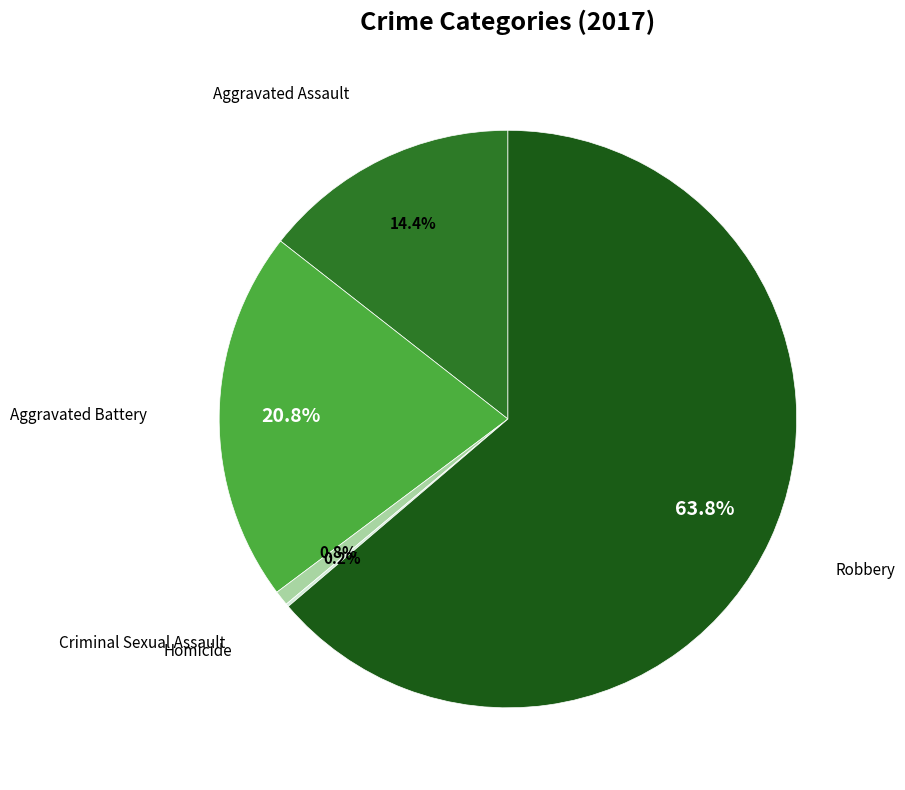

Combined, do Aggravated Battery and Criminal Sexual Assault account for over 50%?

No